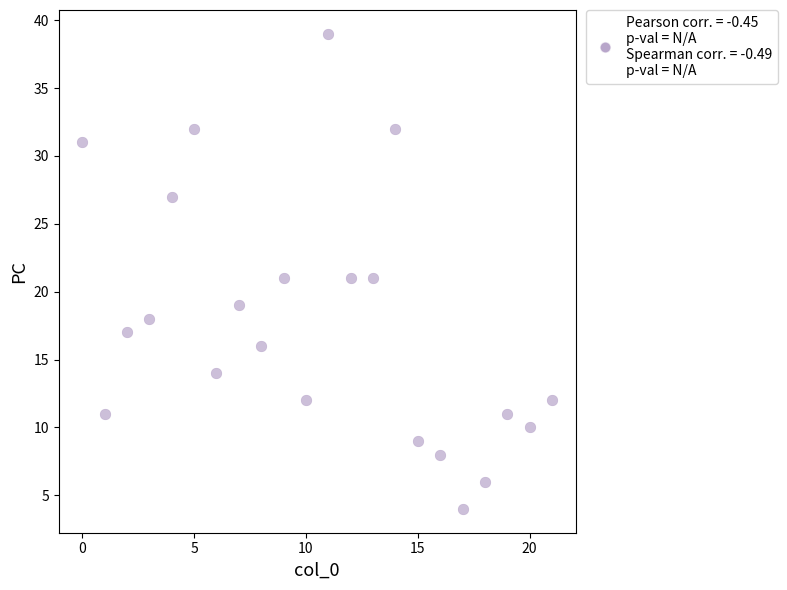

What is the range of Y values (max minus min)?

35